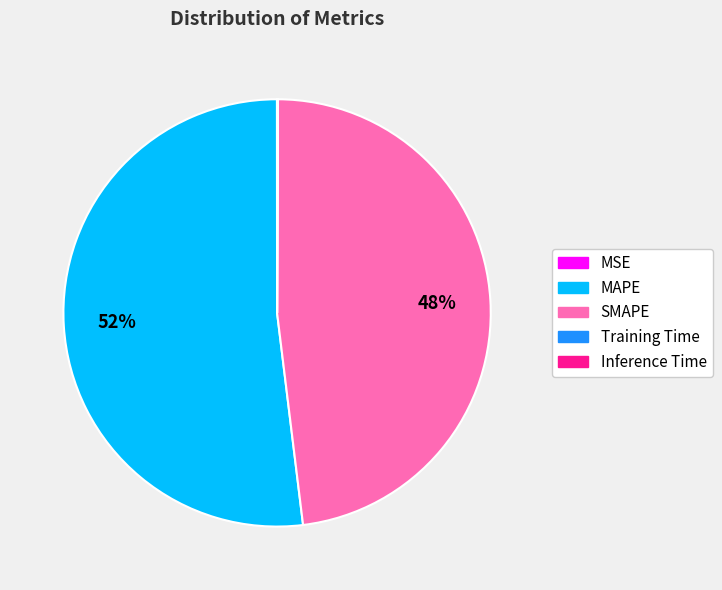

Is MAPE the majority of the pie?

Yes